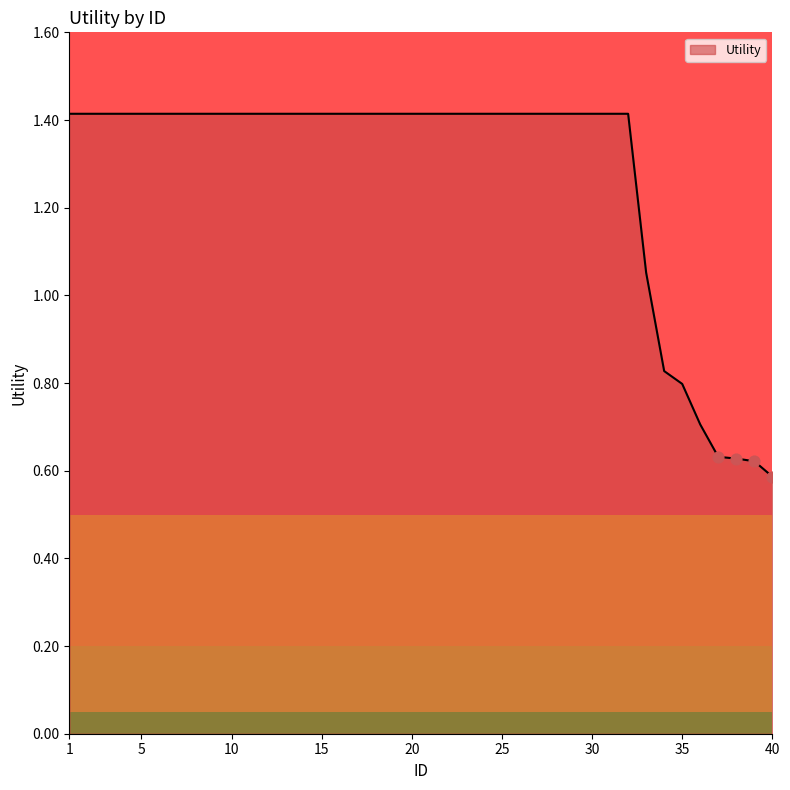

What is the greatest value displayed?

1.4